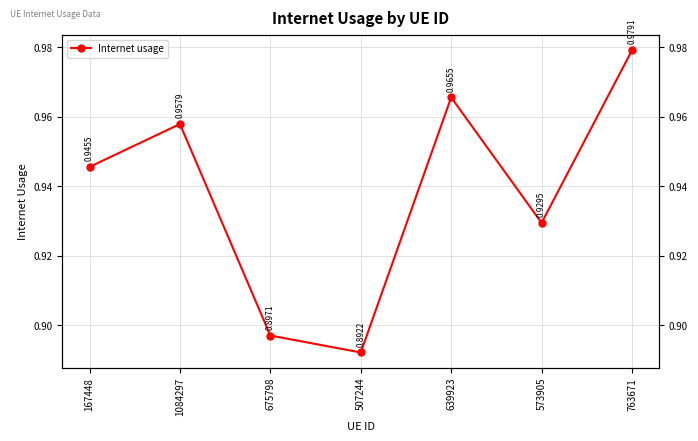

True or false: there are more than 0 points higher than both neighbors.

True